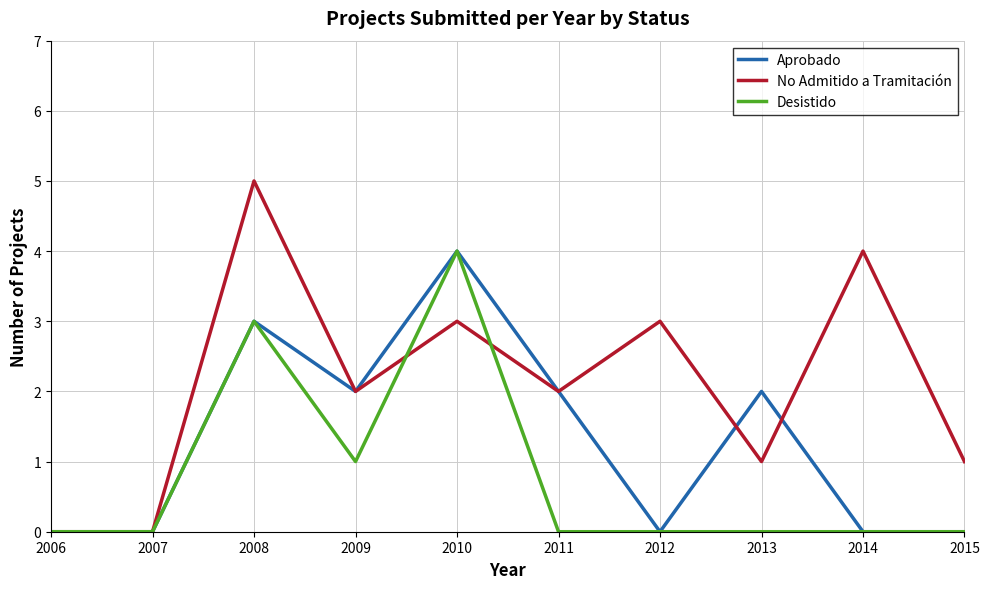

Which category has the highest value in the Desistido series?

2010